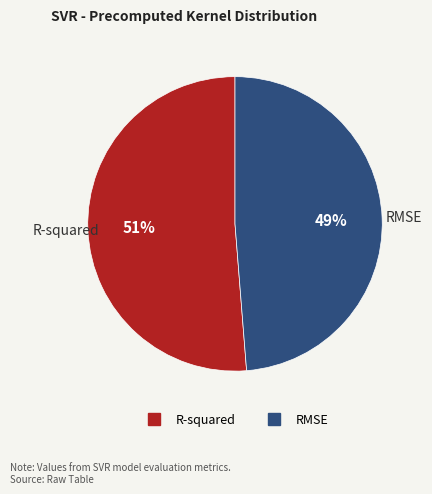

Is there a majority slice in this chart?

Yes